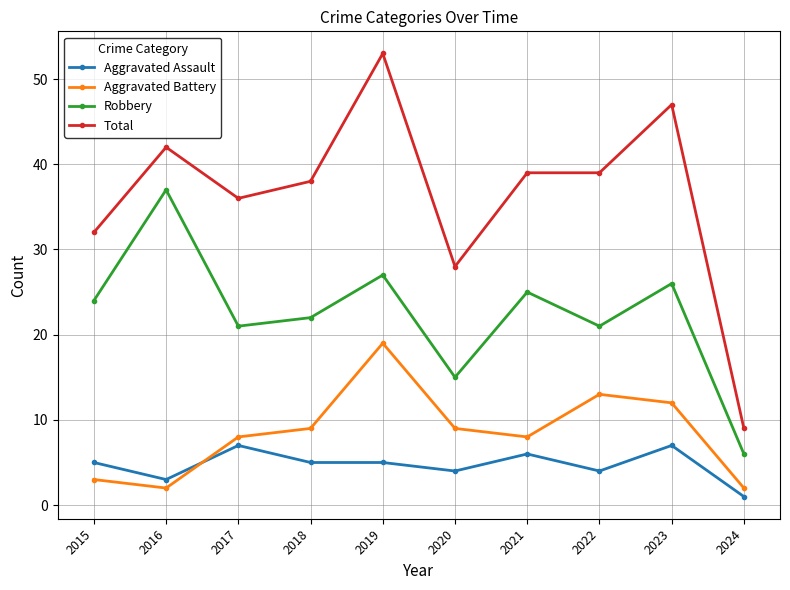

What is the maximum value for Aggravated Battery?

19